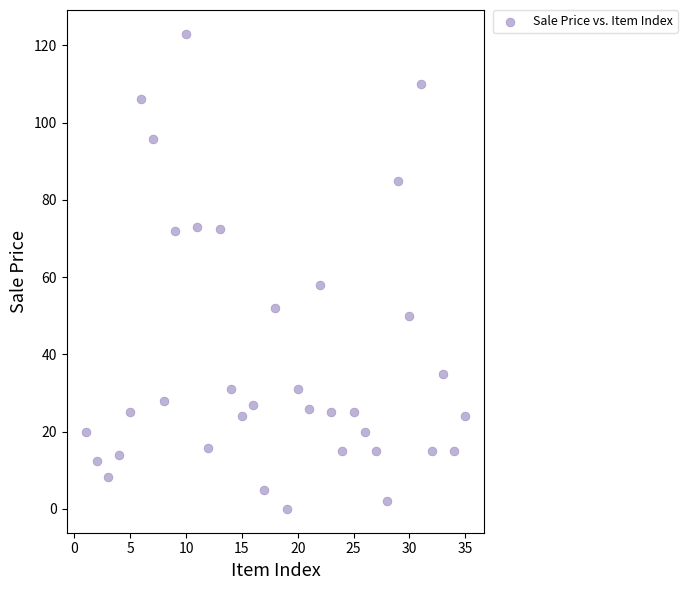

What Y value in the scatter plot is closest to 61?

58.1